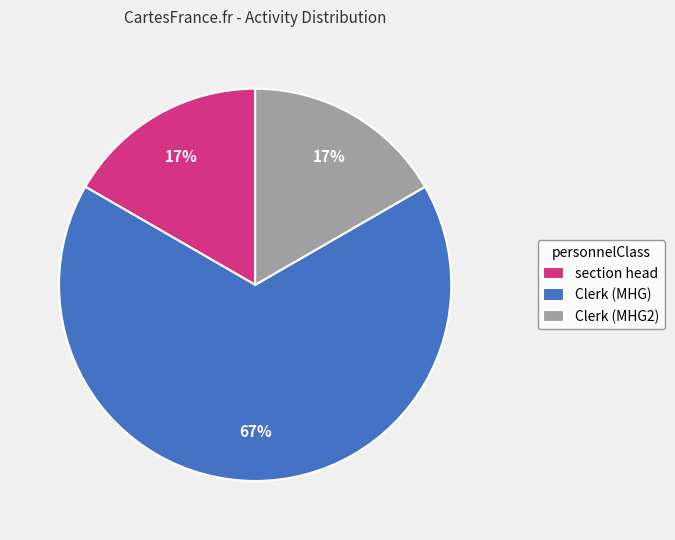

Between Clerk (MHG2) and Clerk (MHG), which is larger?

Clerk (MHG)